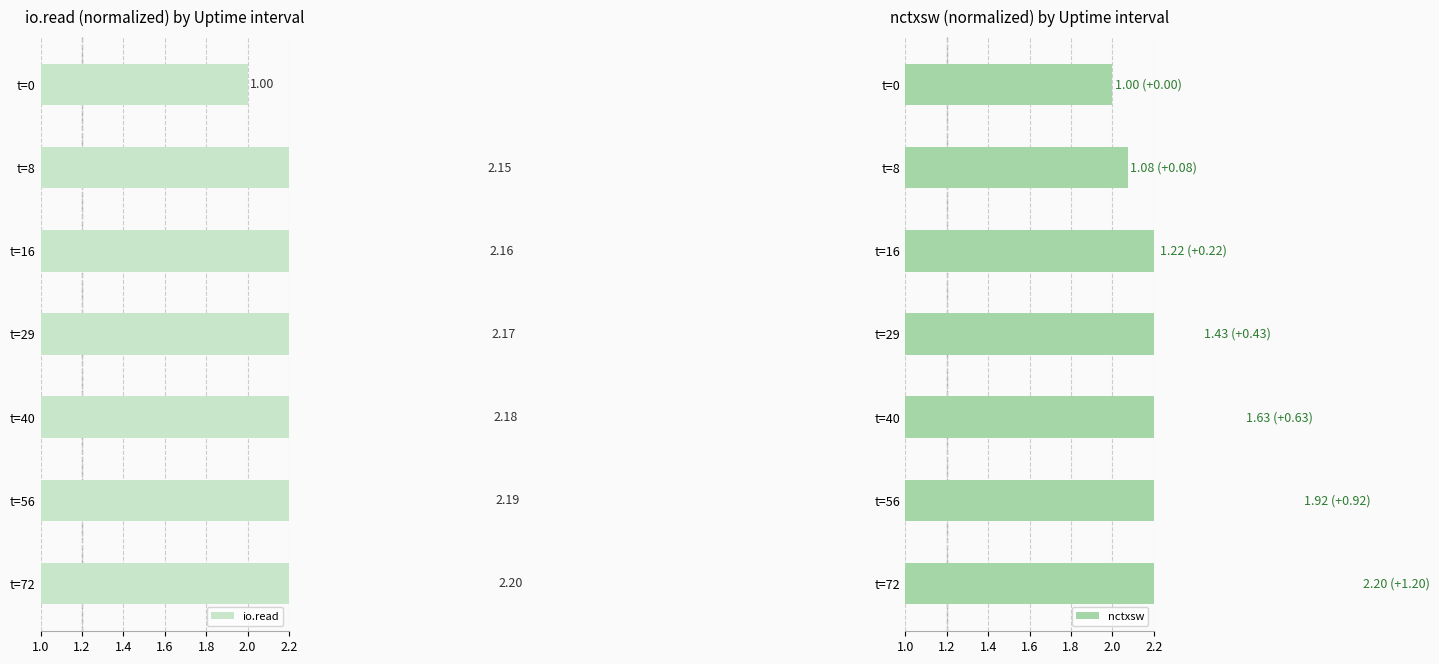

How many distinct data groups are displayed?

2